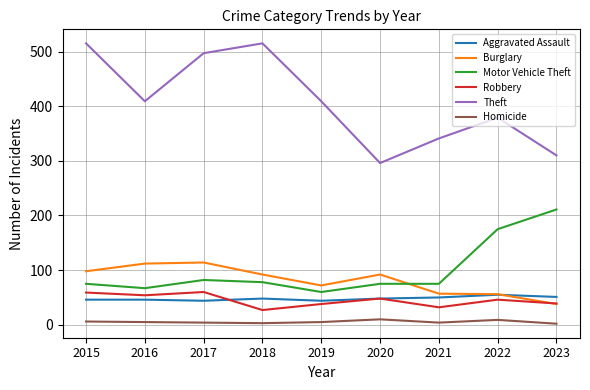

True or false: Homicide has a value of 4 at 2017.

True